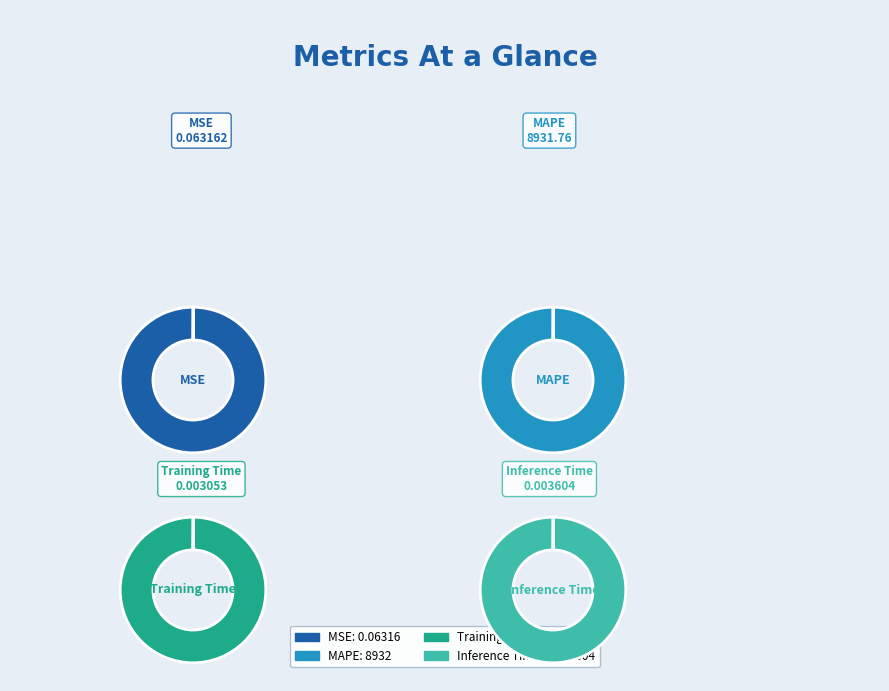

What percentage do MAPE and Inference Time together represent?

100.0%